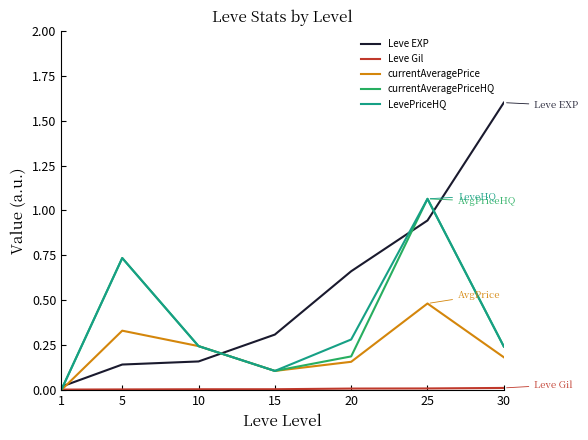

Which series has the largest total across all categories?

Leve EXP